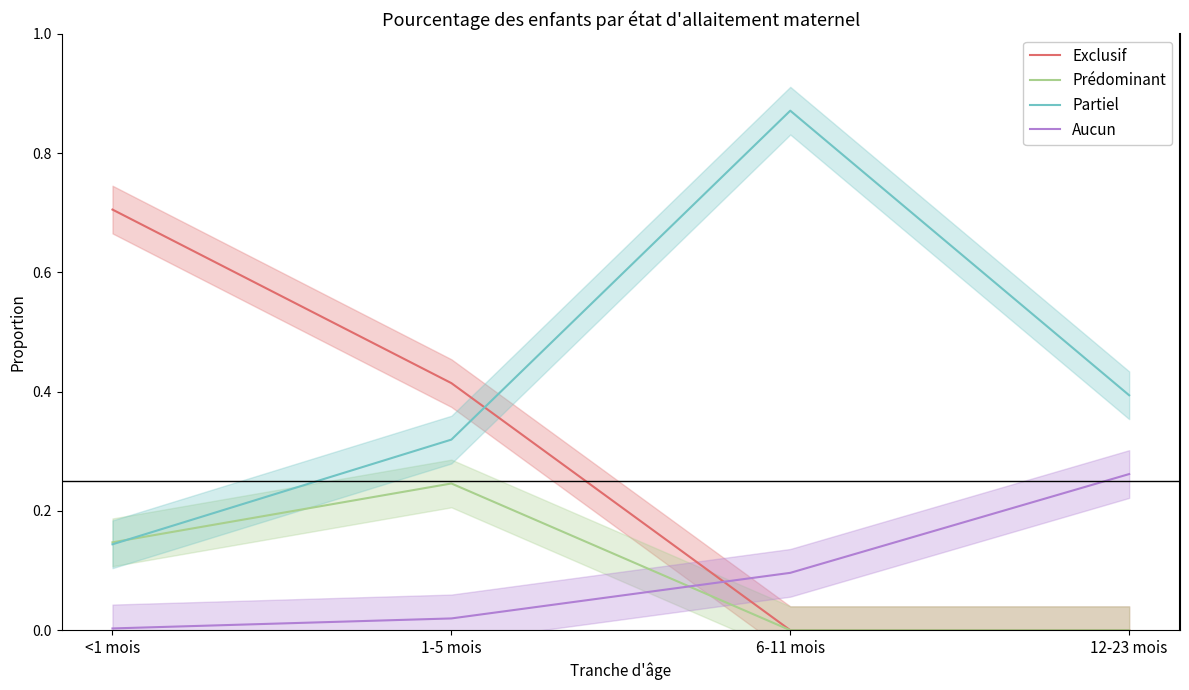

What is the sum of all Partiel values?

1.7